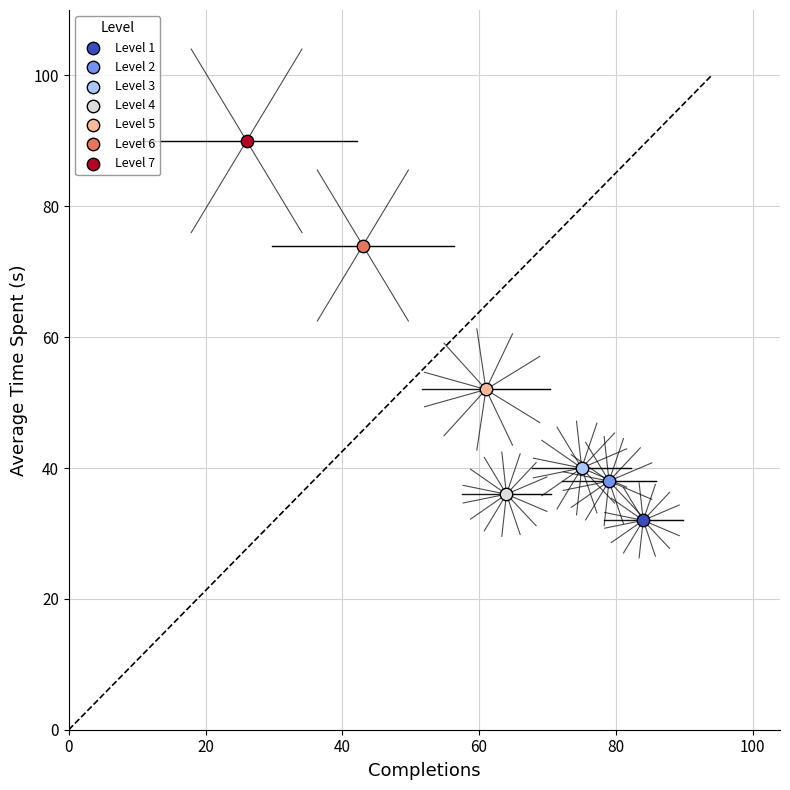

Which series reaches the minimum Y coordinate?

Level 1